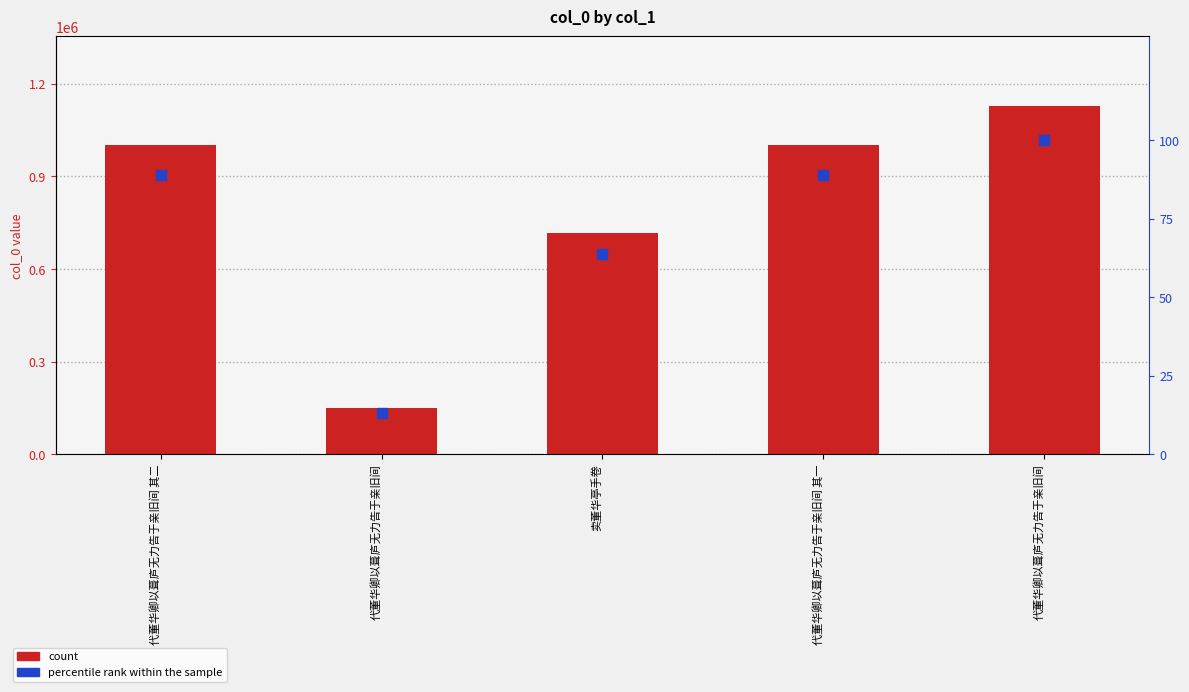

What is the total value across all series at 代董华卿以葺庐无力告于亲旧间 其一?

1001370.8